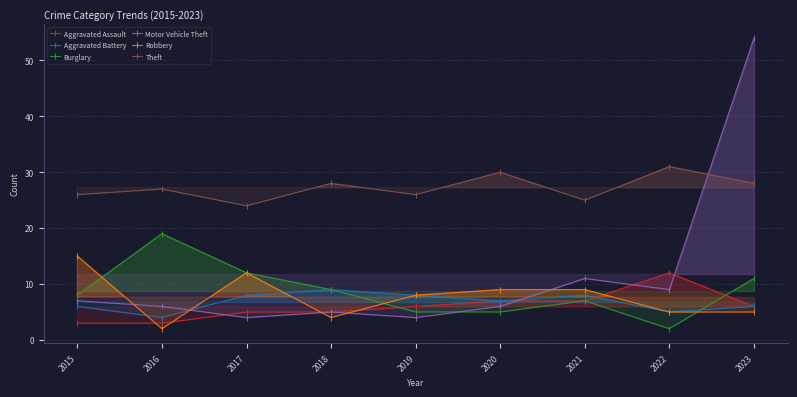

At which category does Burglary reach its first local peak?

2016